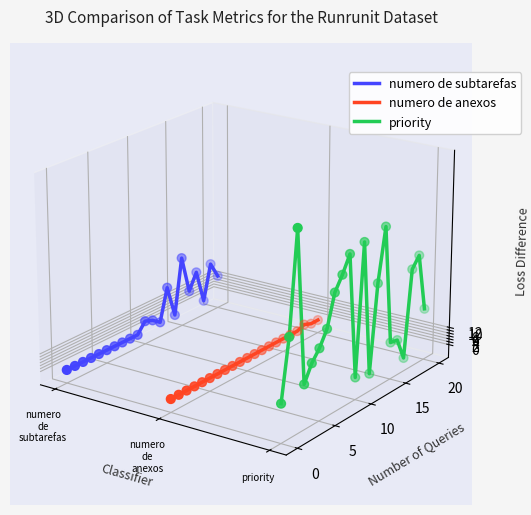

Which series reaches the minimum Y coordinate?

priority